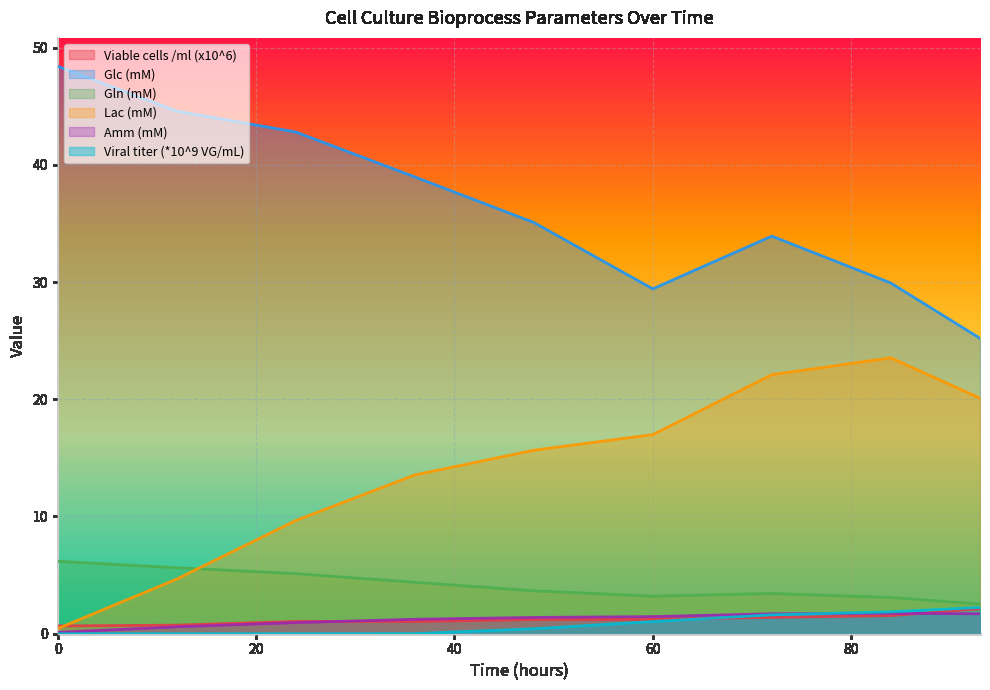

Which series has the largest total across all categories?

Glc (mM)